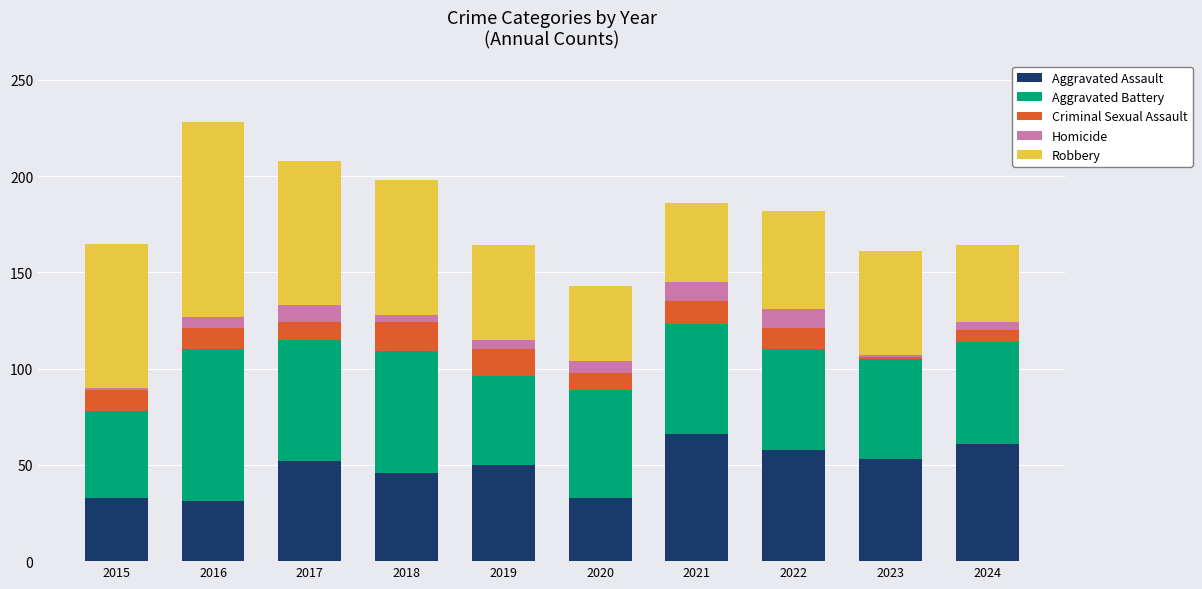

What is the total value across all series at 2021?

186